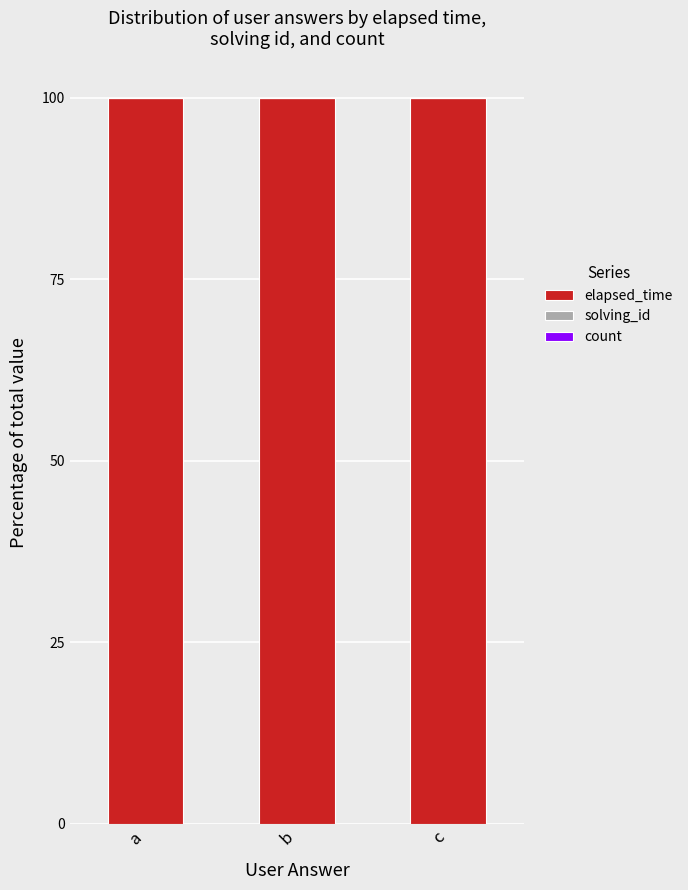

Is it true that elapsed_time equals 174.6 at b?

False